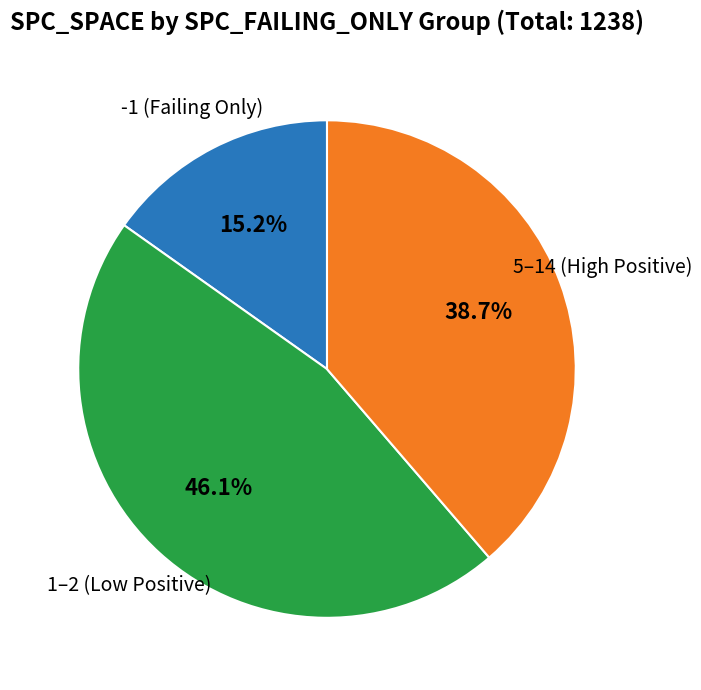

Is there a majority slice in this chart?

No